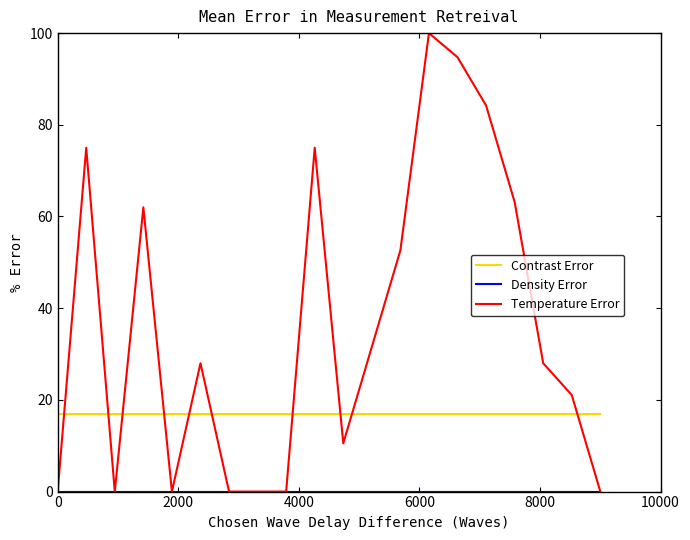

Which series has the largest total across all categories?

Temperature Error